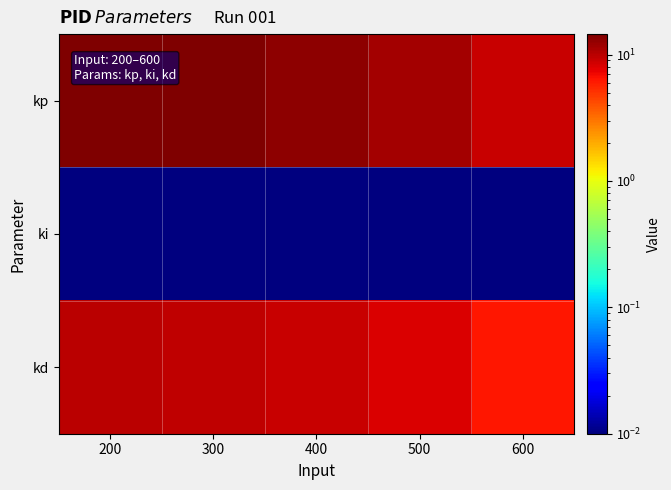

Reading left to right, transcribe all the data shown in this chart.

kp: 200=14.5	300=14.1	400=13.3	500=11.5	600=9.0
ki: 200=0.0	300=0.0	400=0.0	500=0.0	600=0.0
kd: 200=10.0	300=9.7	400=9.2	500=8.0	600=6.3